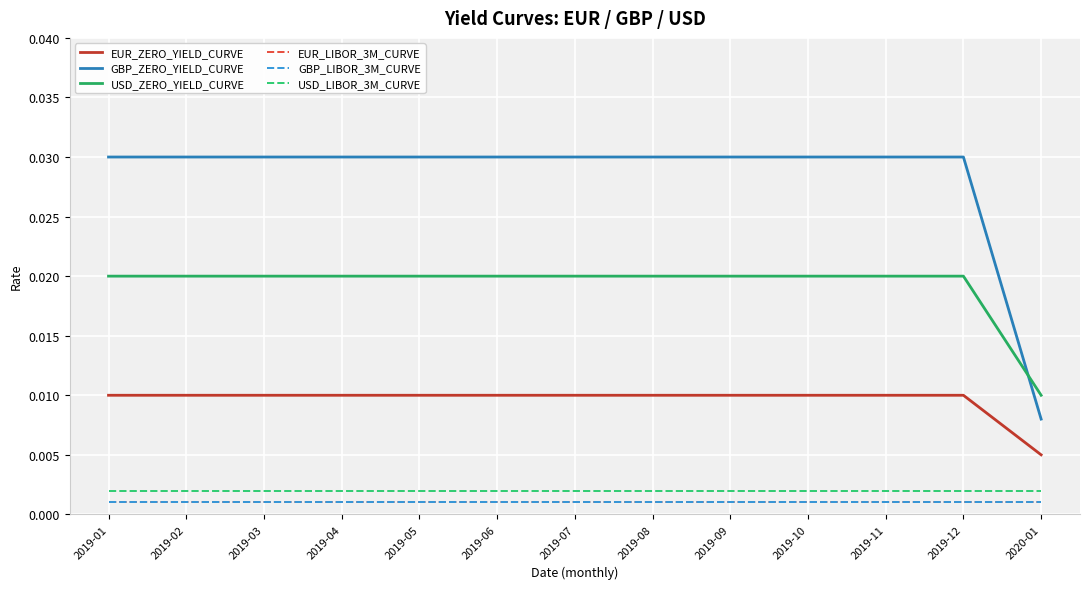

How many lines are shown in the chart?

6